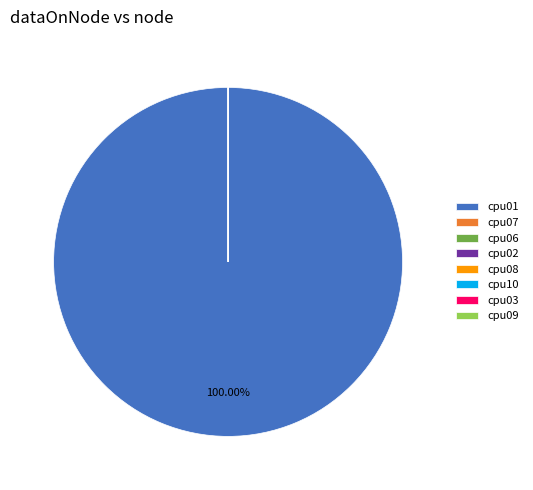

Which slice is the largest?

cpu01